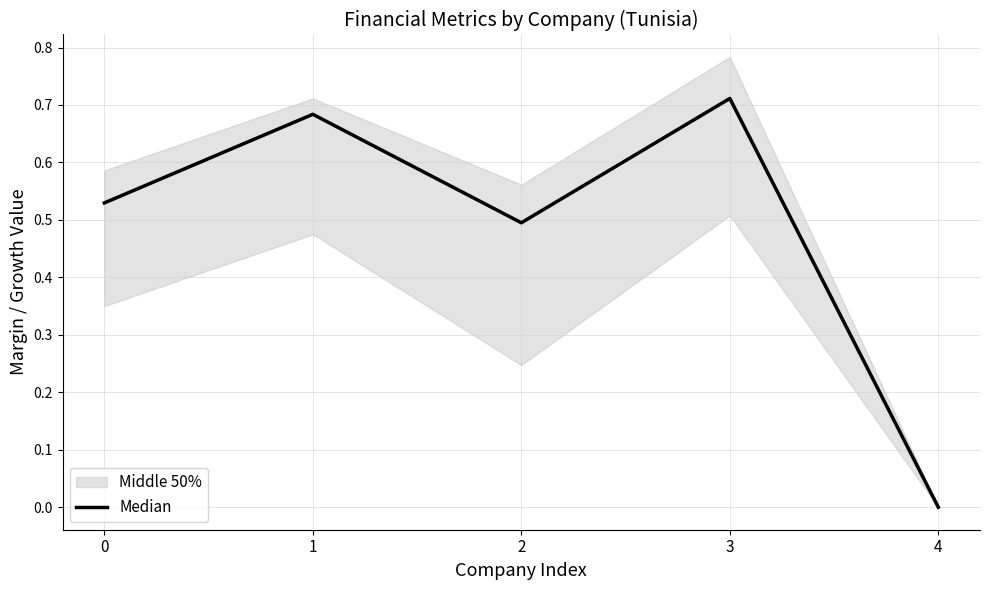

What is the maximum value shown in the chart?

0.7